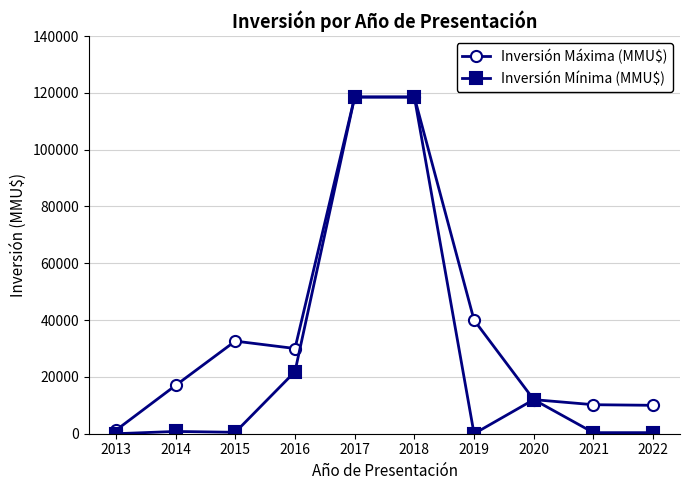

The value of Inversión Mínima (MMU$) at 2016 is 21855. True or false?

True